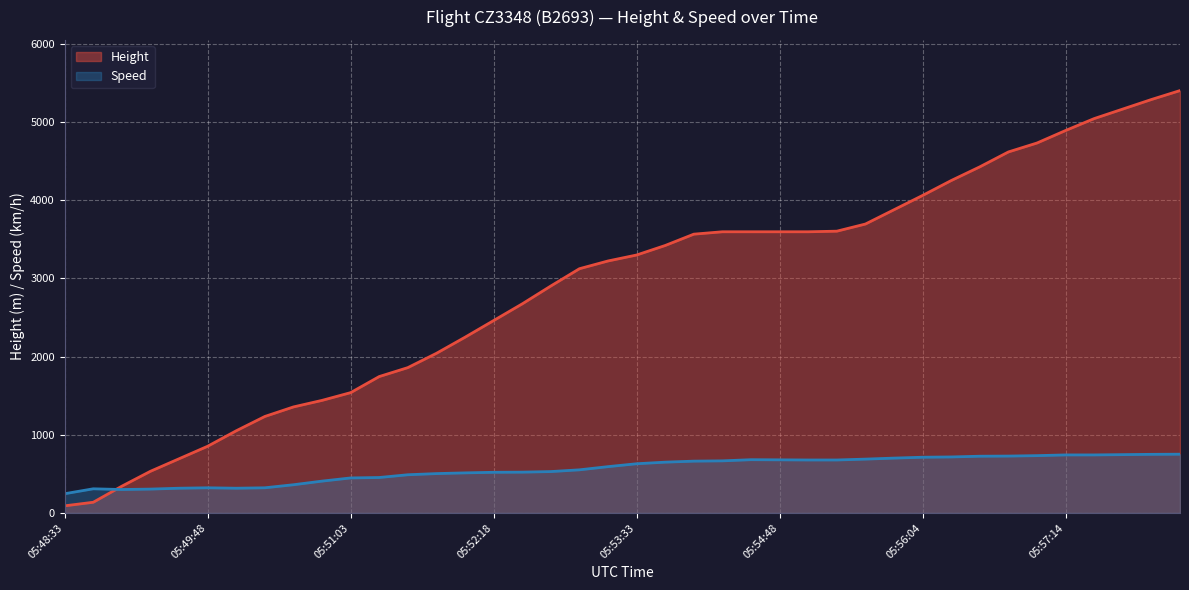

How many values in the Height series are below 3299?

20